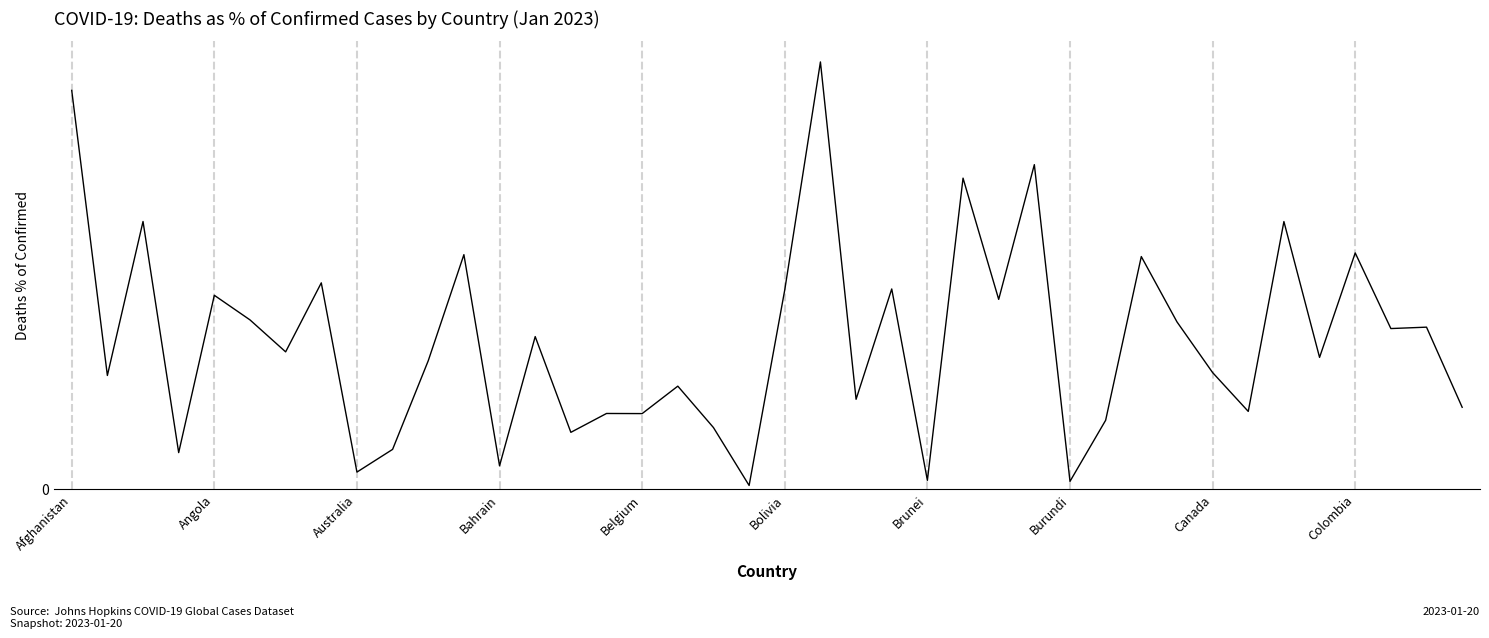

Does the chart have visible grid lines?

Yes